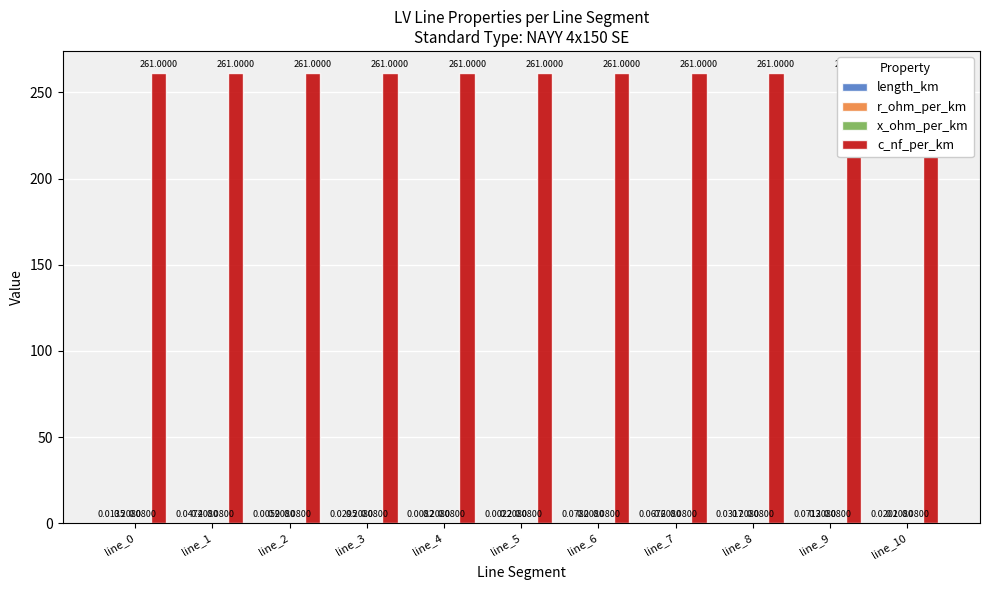

True or false: c_nf_per_km has a value of 375.6 at line_7.

False